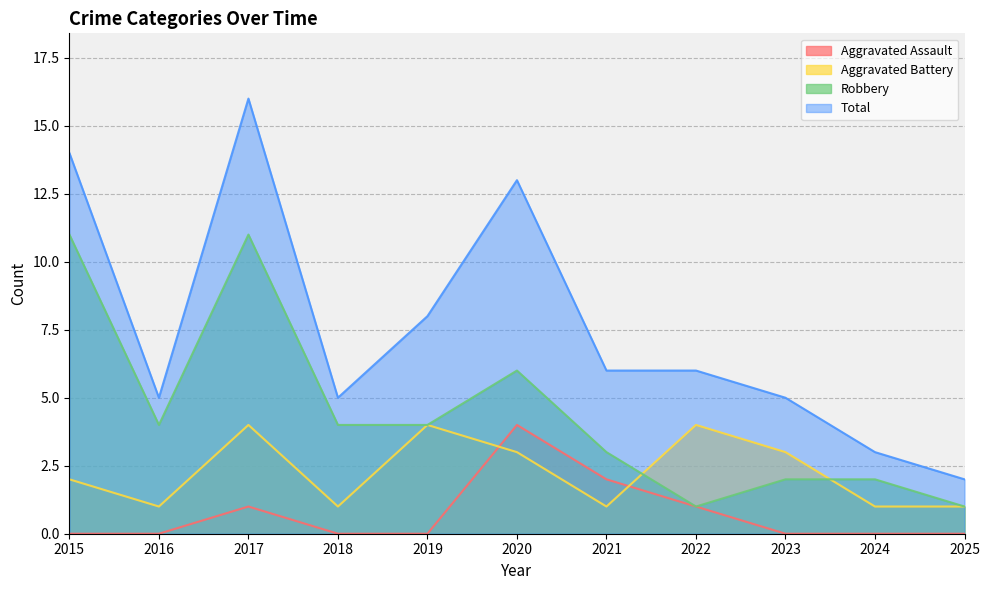

How many interior local peaks does the Aggravated Battery series have?

3